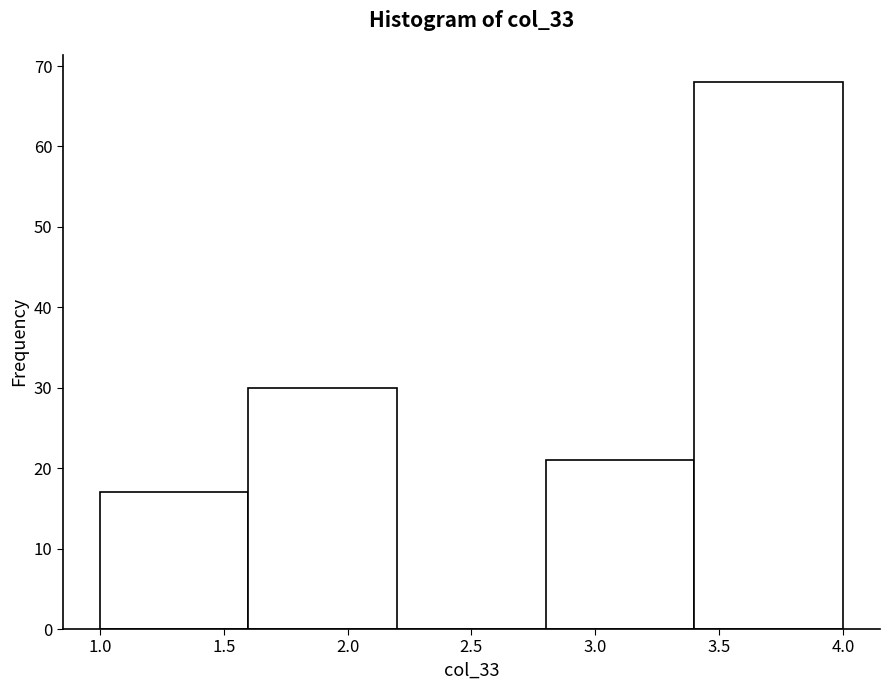

What is the height of the bar covering 1.0 to 1.6 on the x-axis? The values are not printed on the chart, so give them approximately, as read against the axis.

17